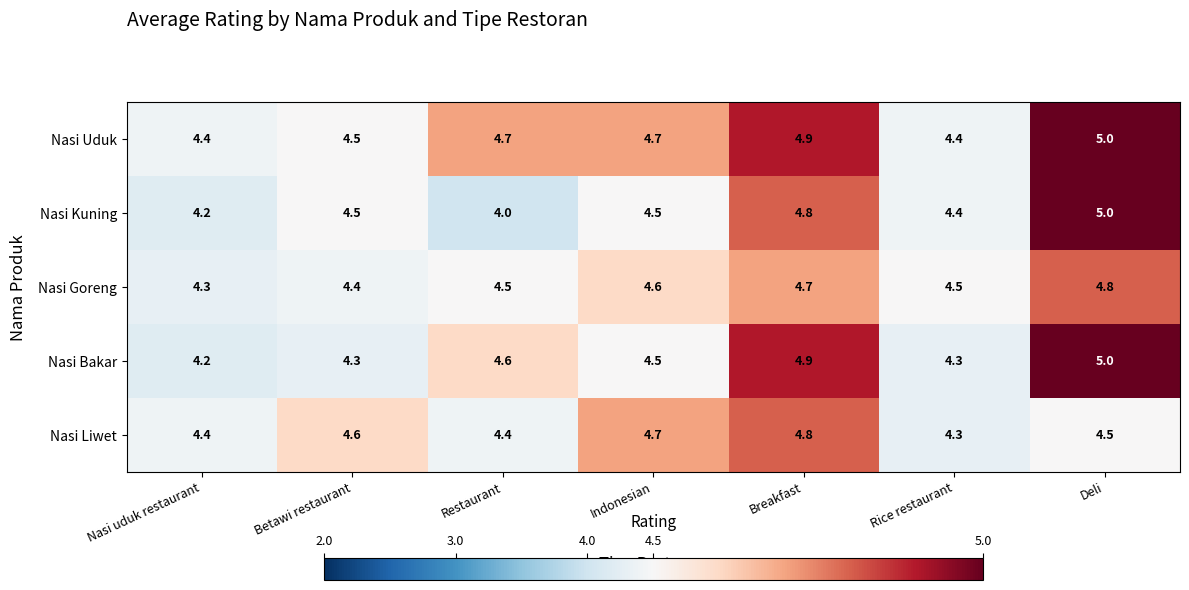

What is the greatest value displayed?

5.0